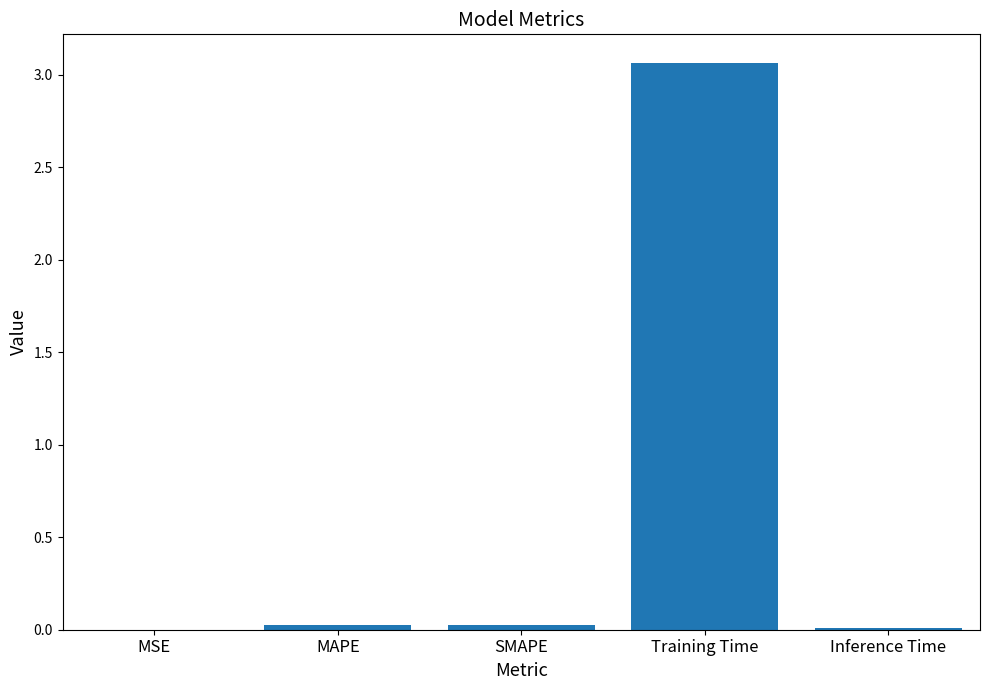

The value at Training Time is 5.4. True or false?

False